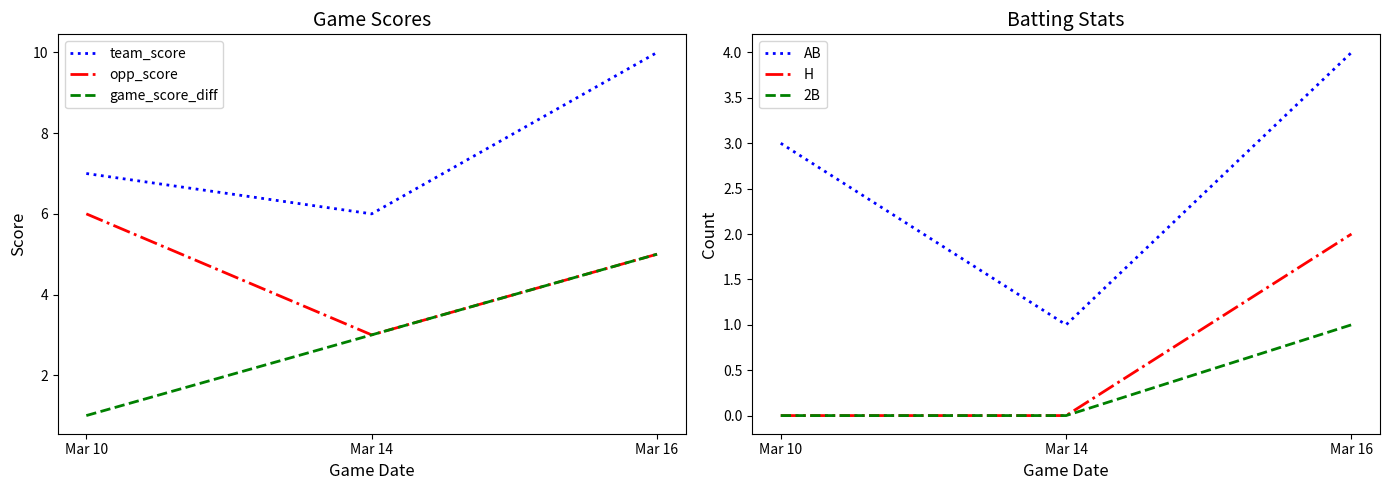

What is the greatest value displayed?

10